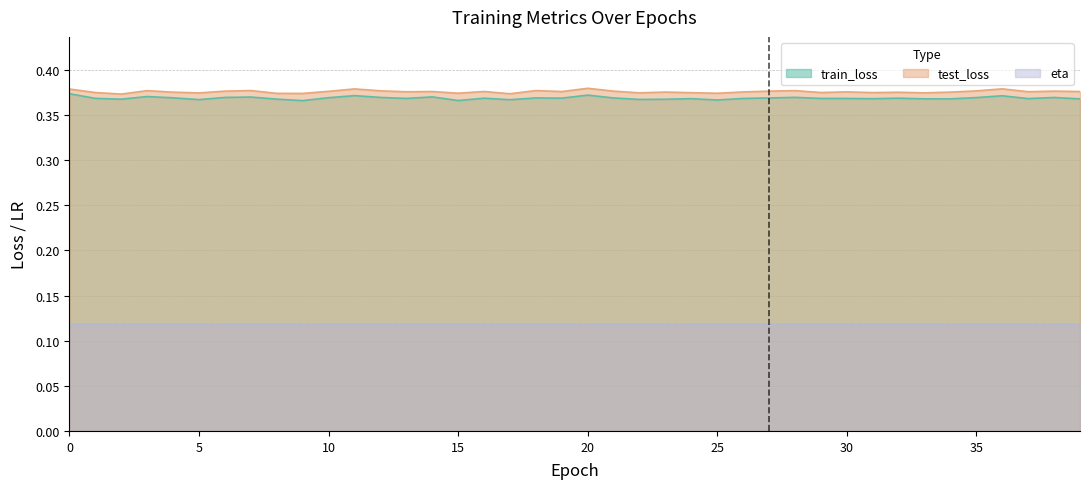

True or false: train_loss and test_loss intersect in this chart.

False